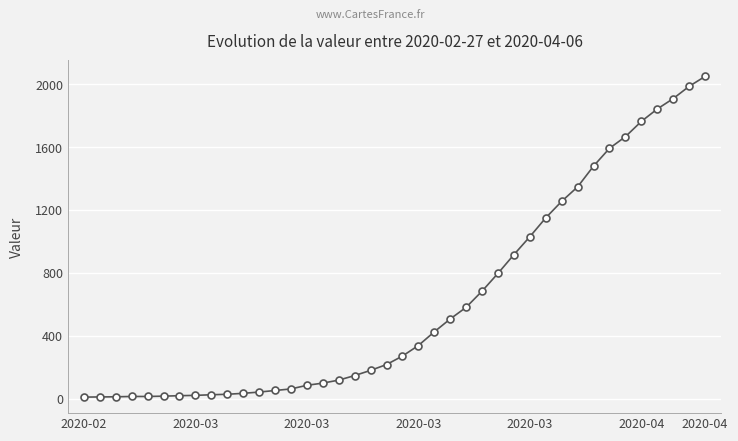

What is the sum of all values?

24792